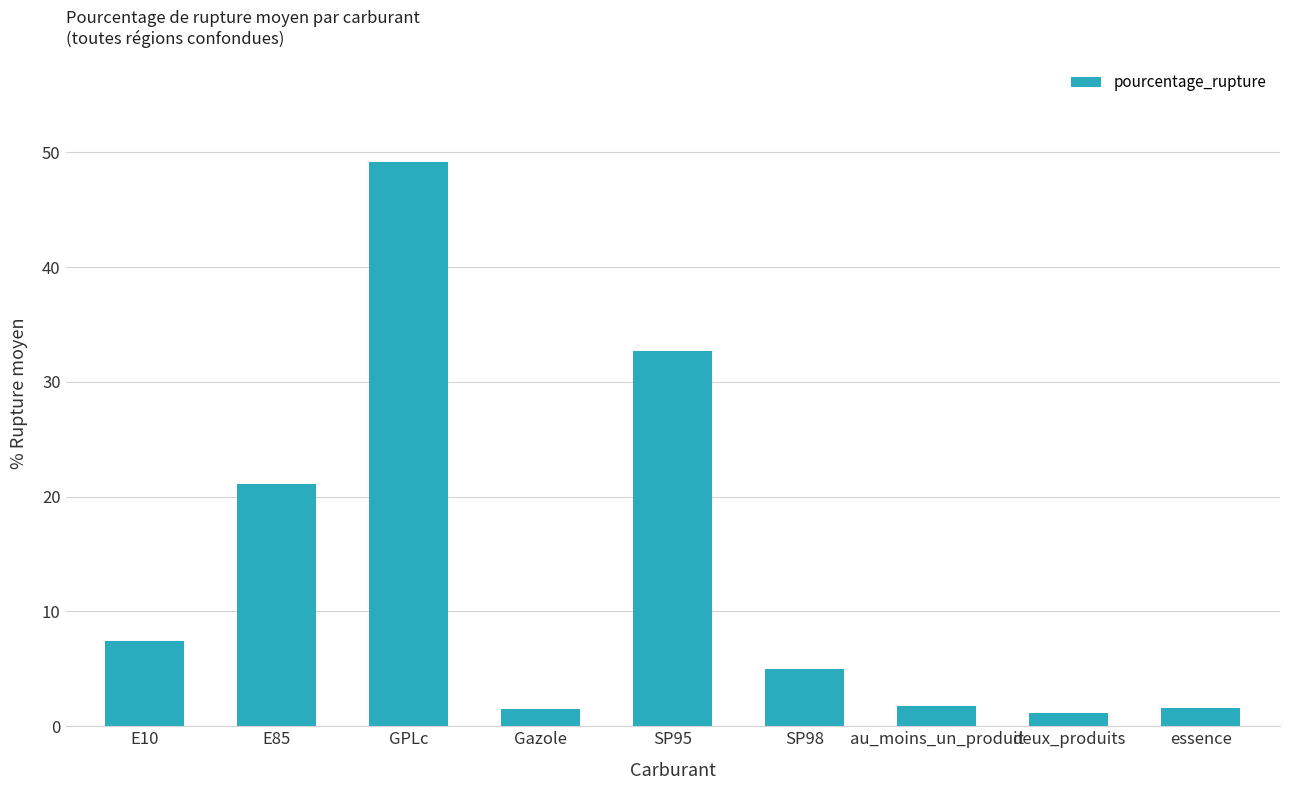

What position from the left is essence?

9